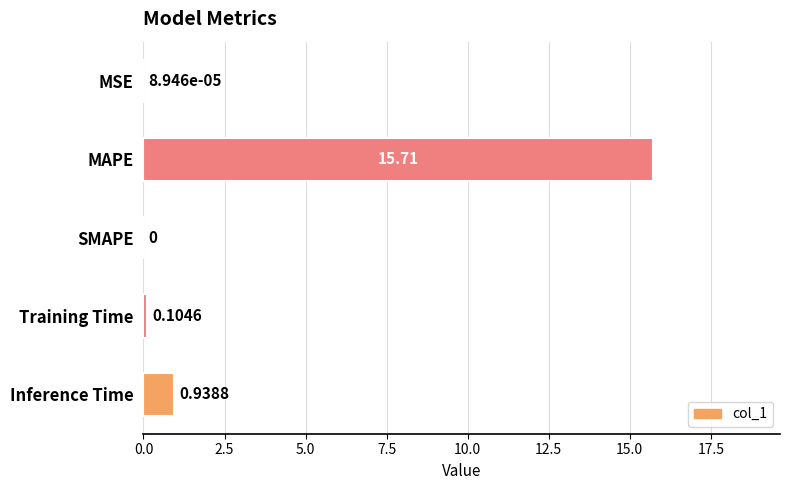

What is the change in value from MAPE to Training Time?

-15.6